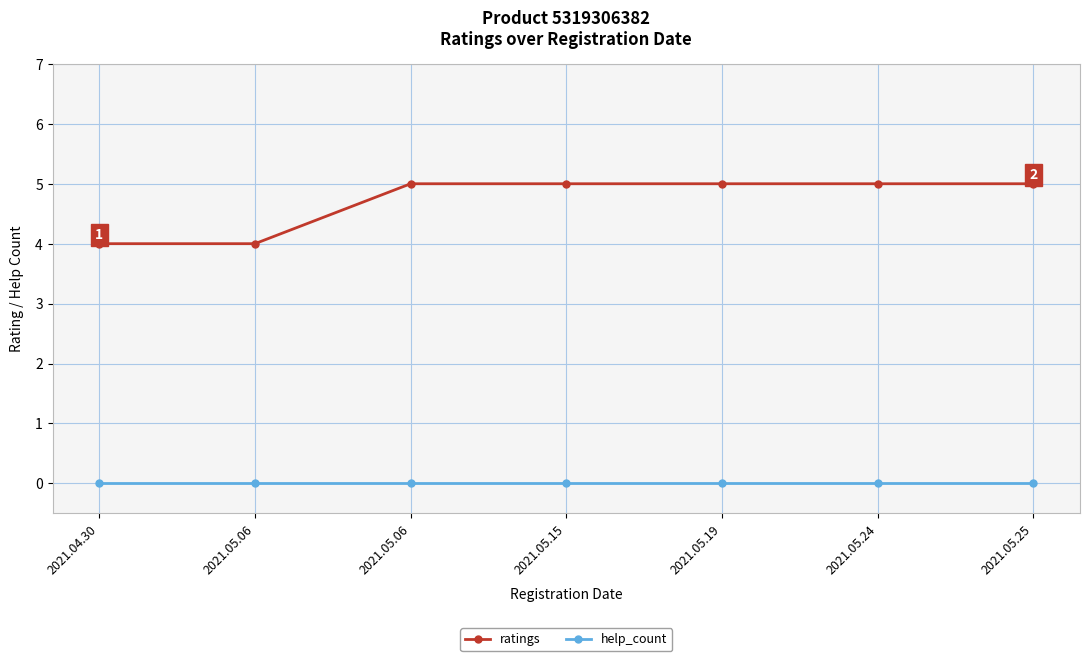

True or false: ratings and help_count cross at least once.

False